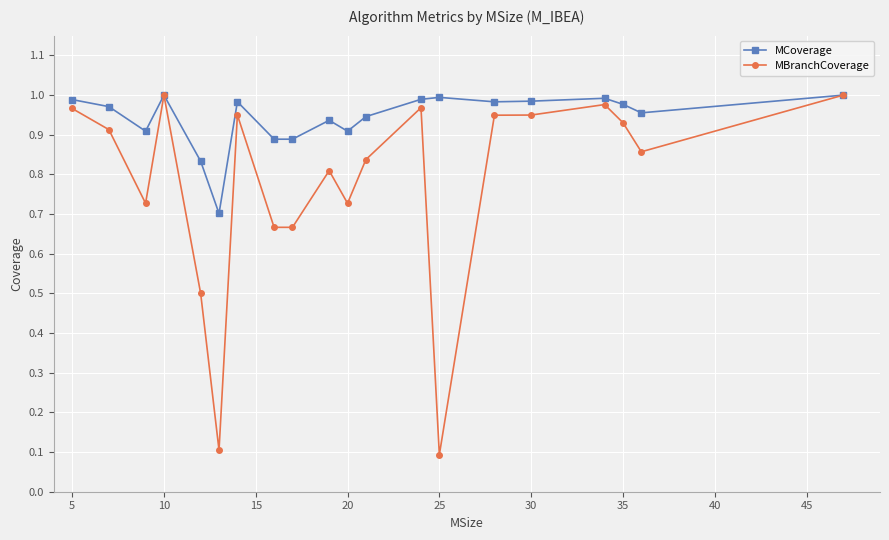

Which series has the largest total across all categories?

MCoverage